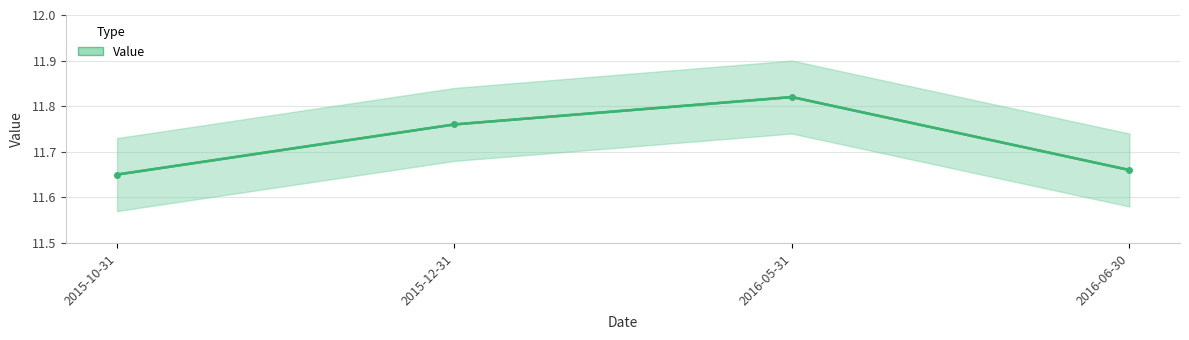

How many values are between 11 and 12?

4